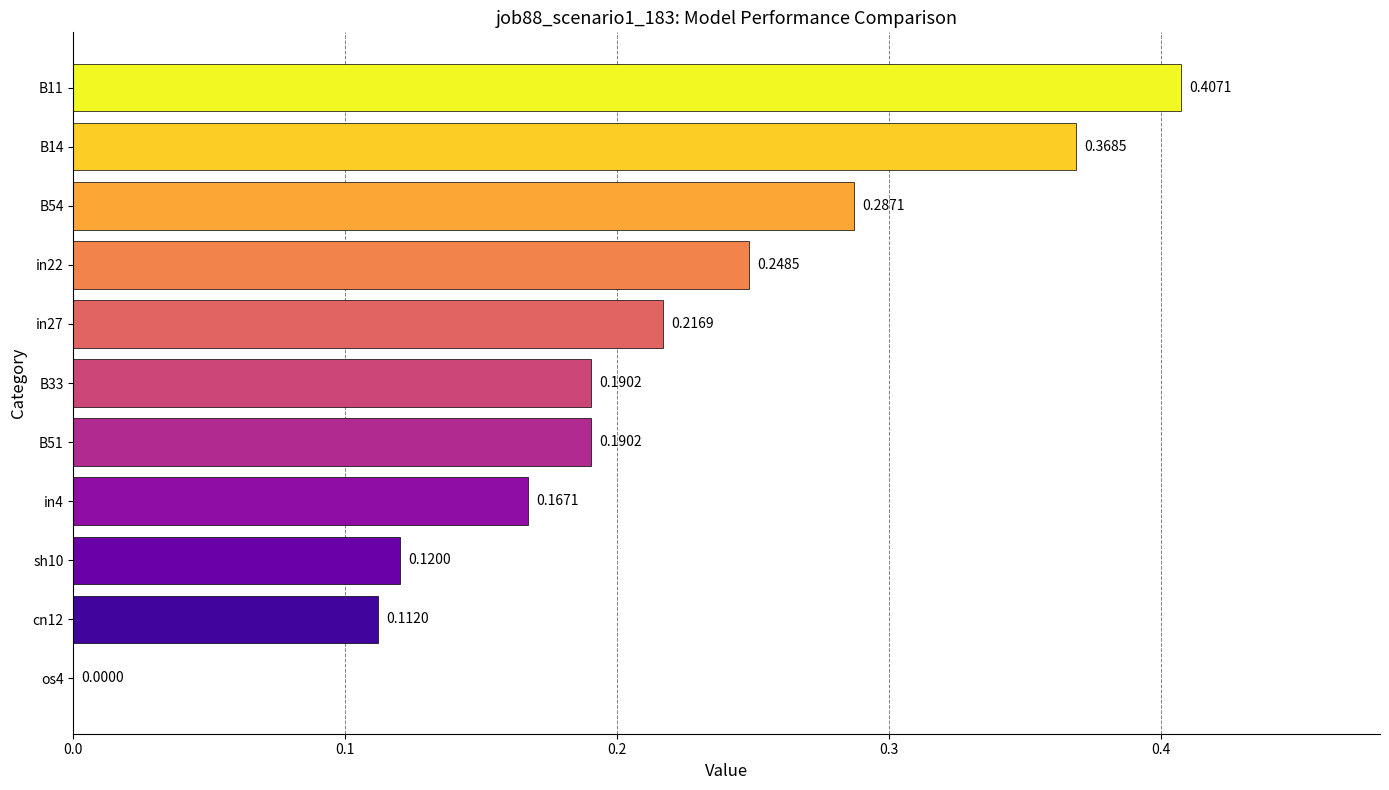

What is the sum of all values?

2.3